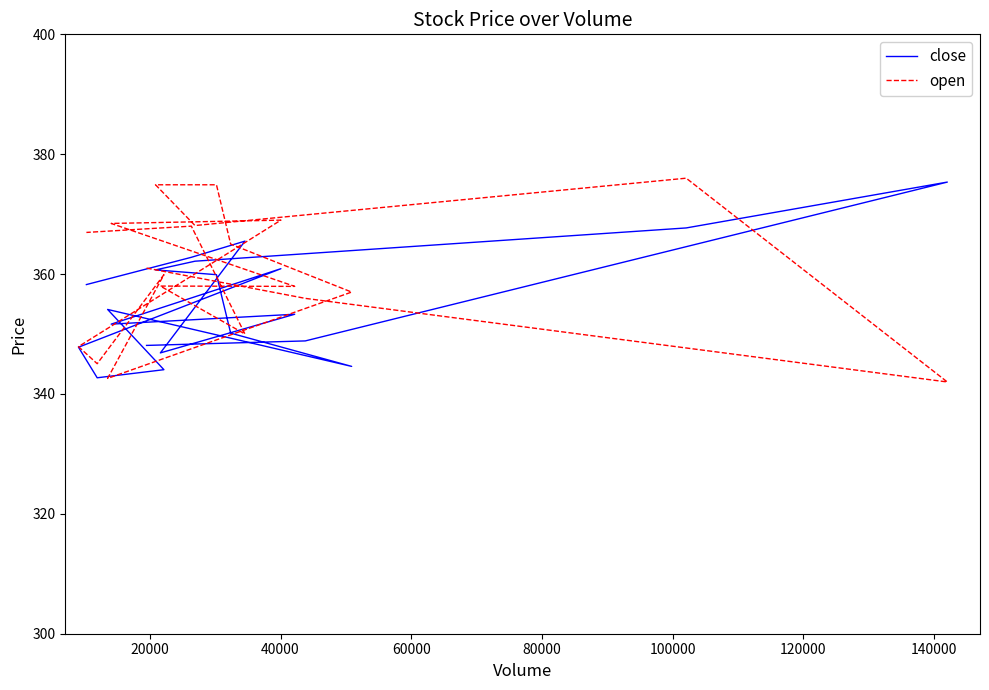

At how many categories does at least one series exceed 368?

7